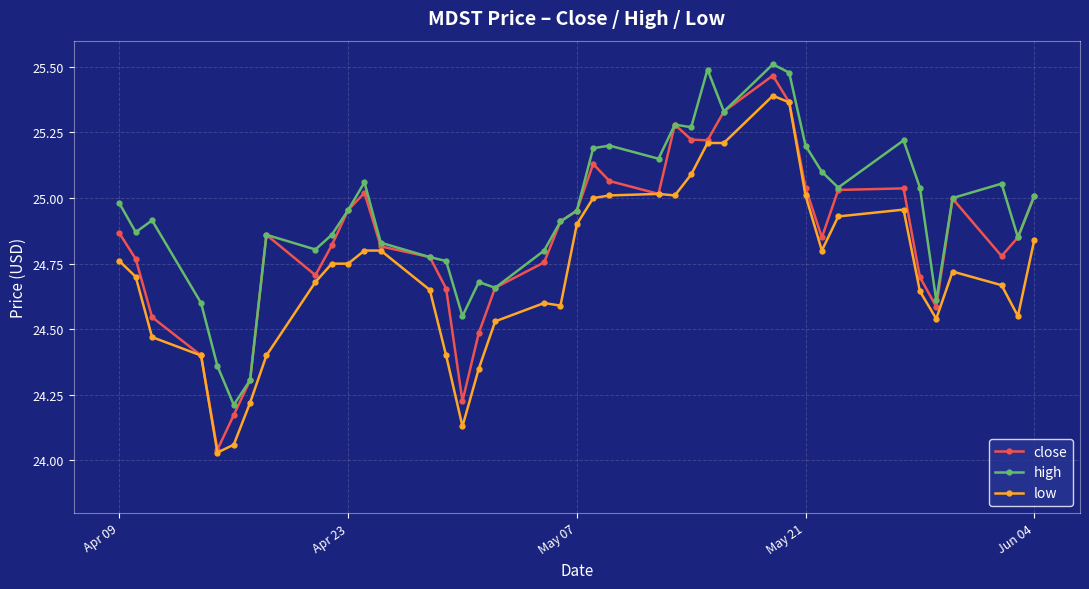

At how many categories does at least one series exceed 24?

40